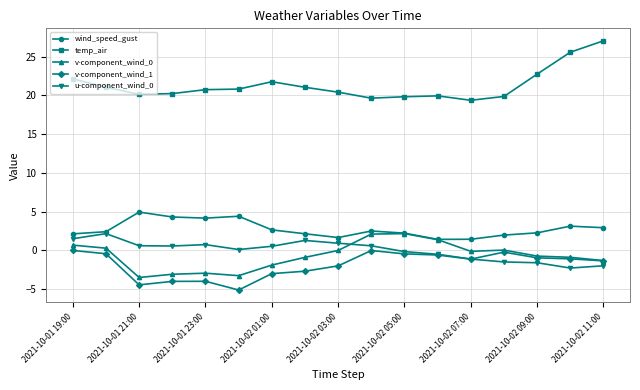

What is the difference between the maximum and minimum values in the u-component_wind_0 series?

4.5